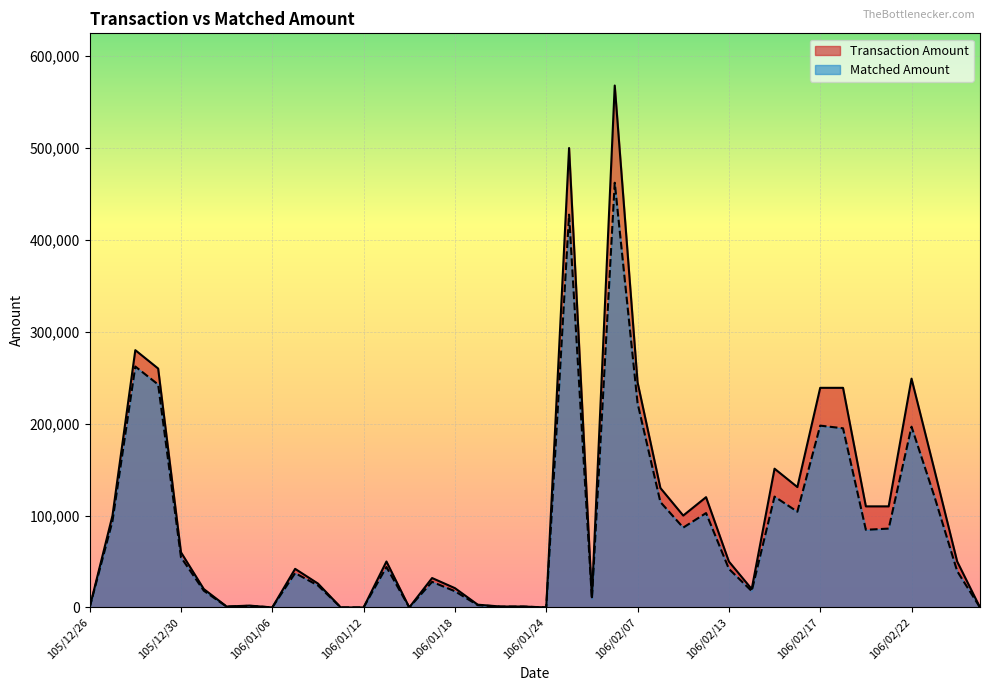

The value of Matched Amount at 105/12/27 is 149905. True or false?

False